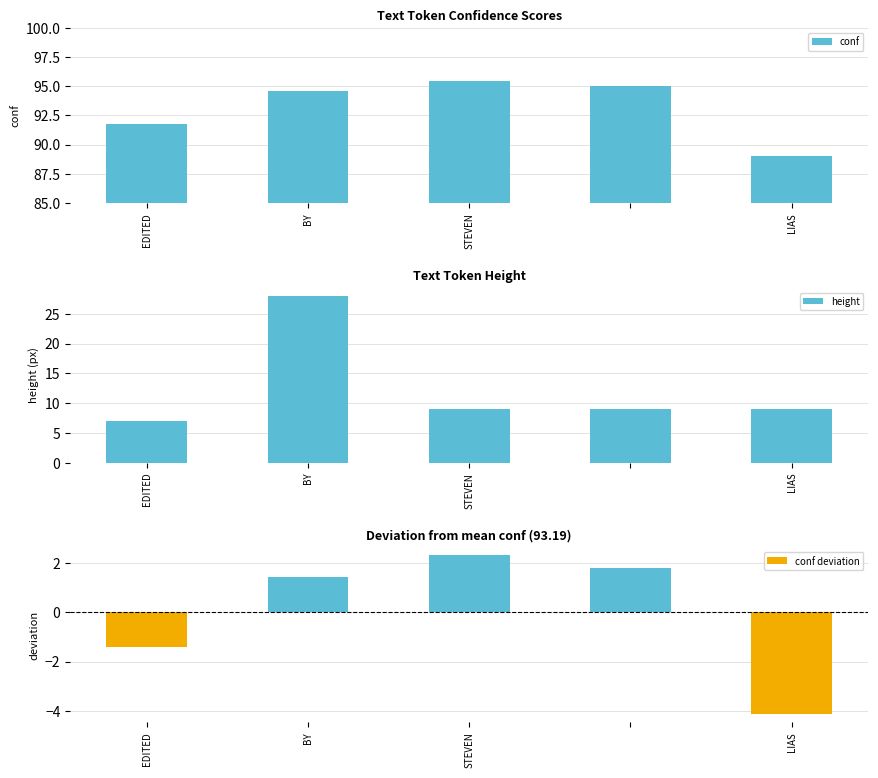

Rank the series by their maximum value, from lowest to highest.

conf deviation, height, conf